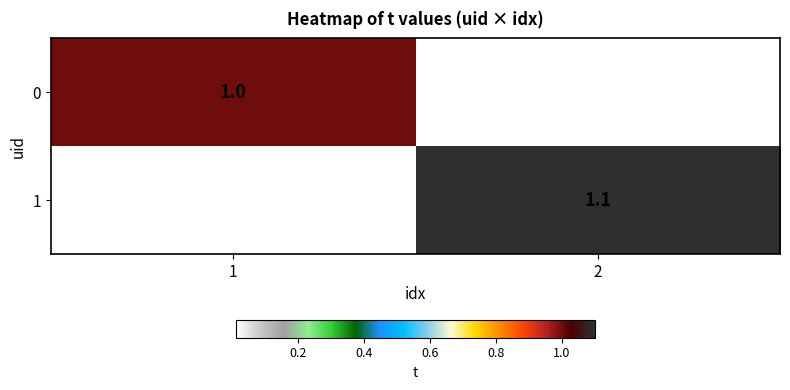

The 0 series shows 1.8 at 1. True or false?

False